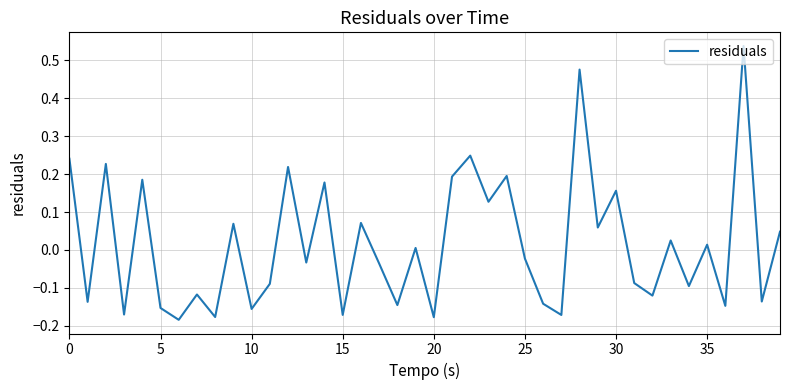

Does the chart display data point markers on the line(s)?

No